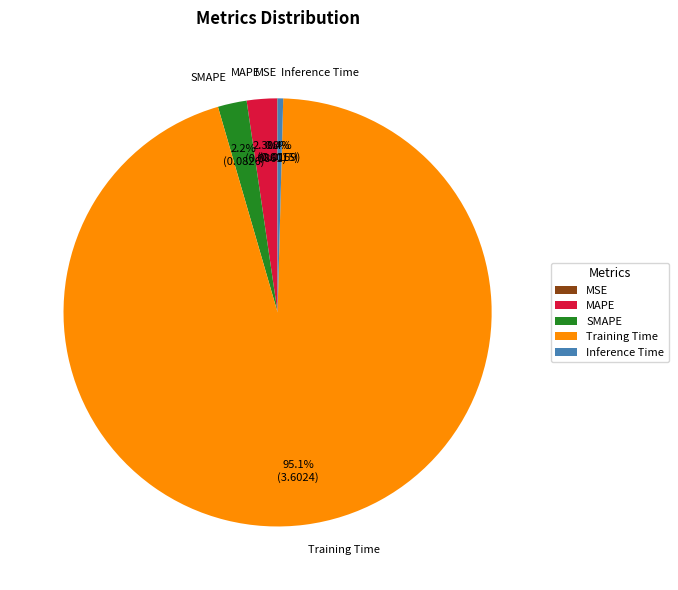

To the nearest percent, what is the difference between the Training Time and SMAPE slice percentages?

93%